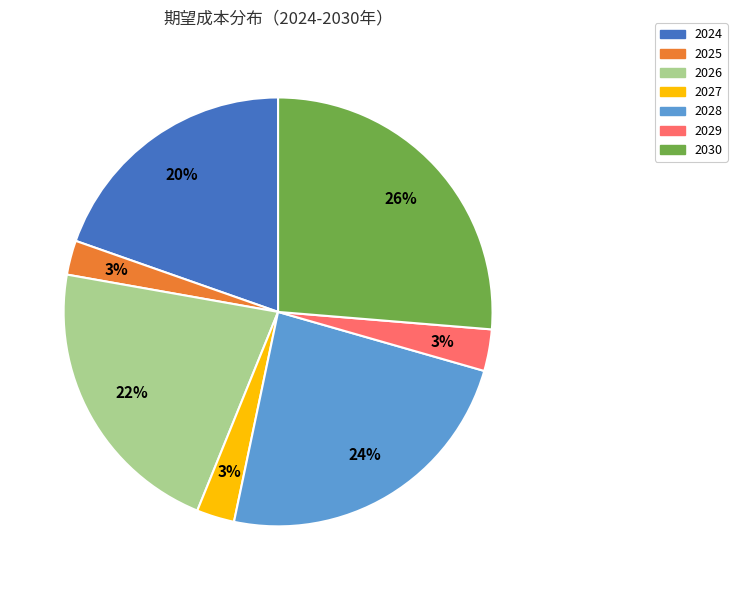

What is the largest slice in the pie chart?

2030